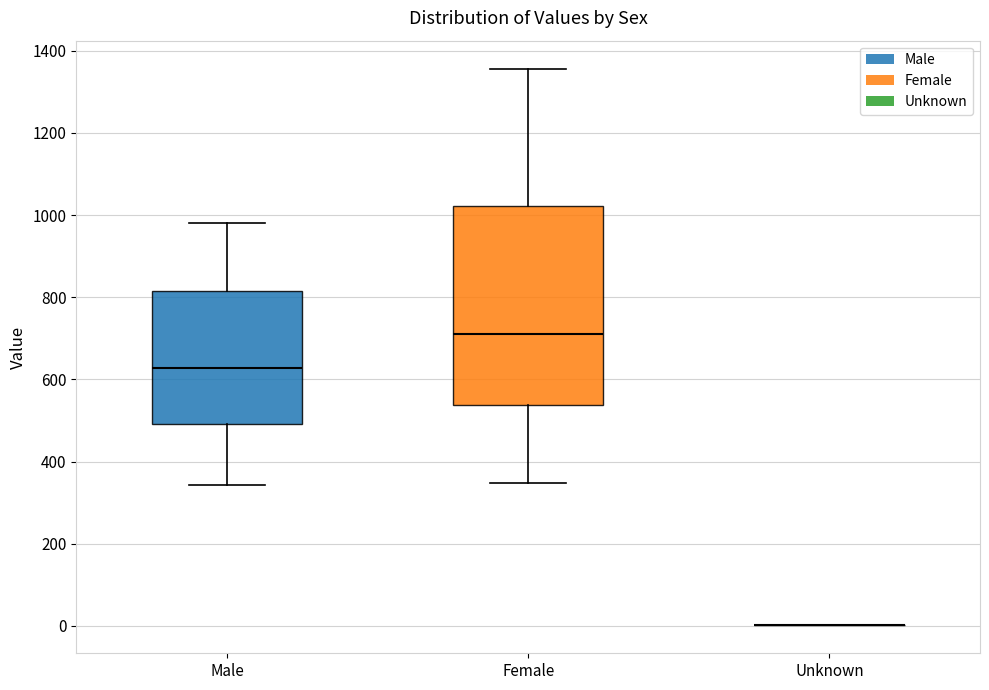

Which box is the tallest, from its lower edge to its upper edge?

Female